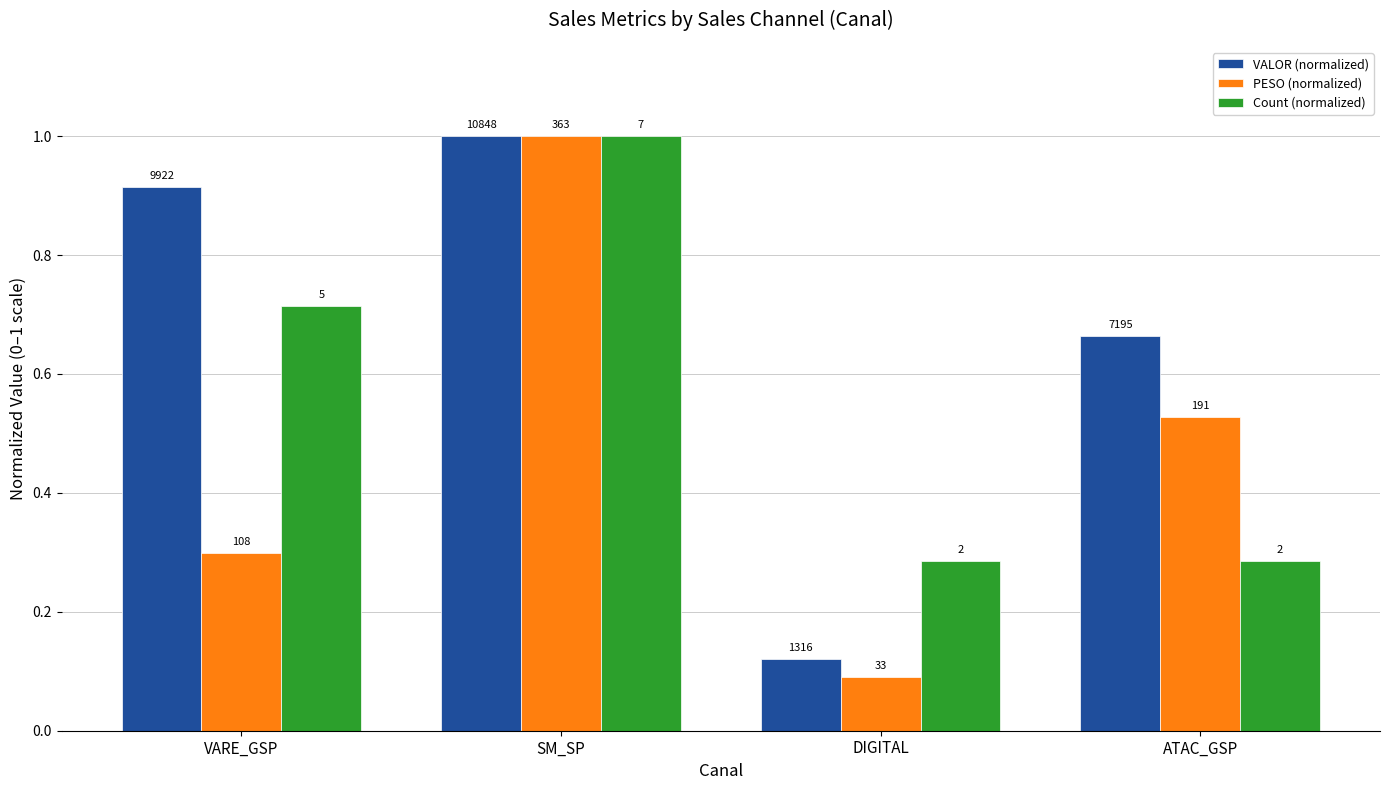

How many groups of bars are there?

4